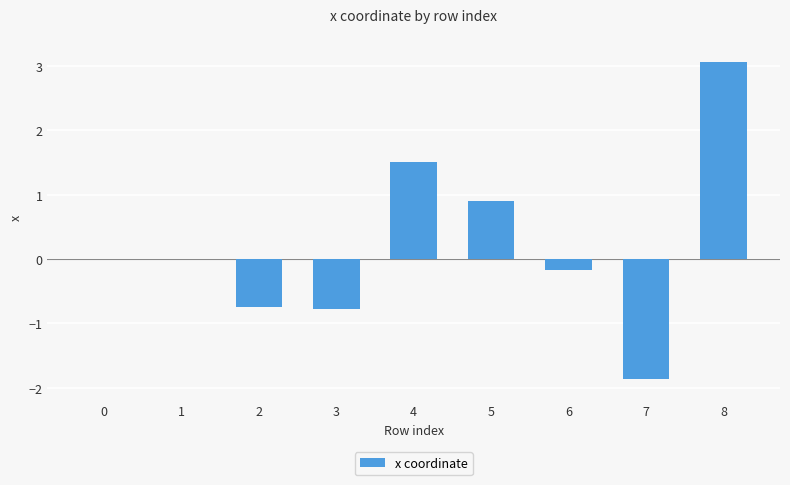

What is the sum of the values at 8 and 6?

2.9